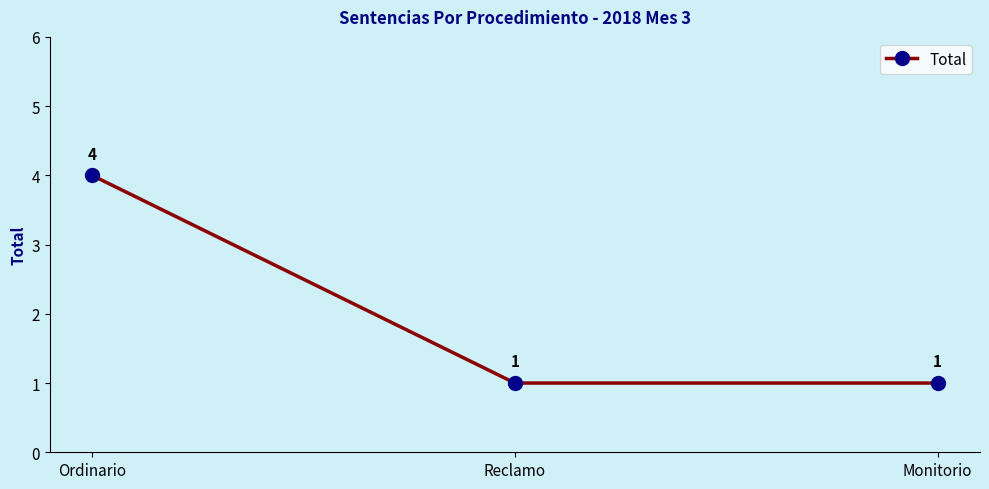

What is the label of the 1st point from the left?

Ordinario